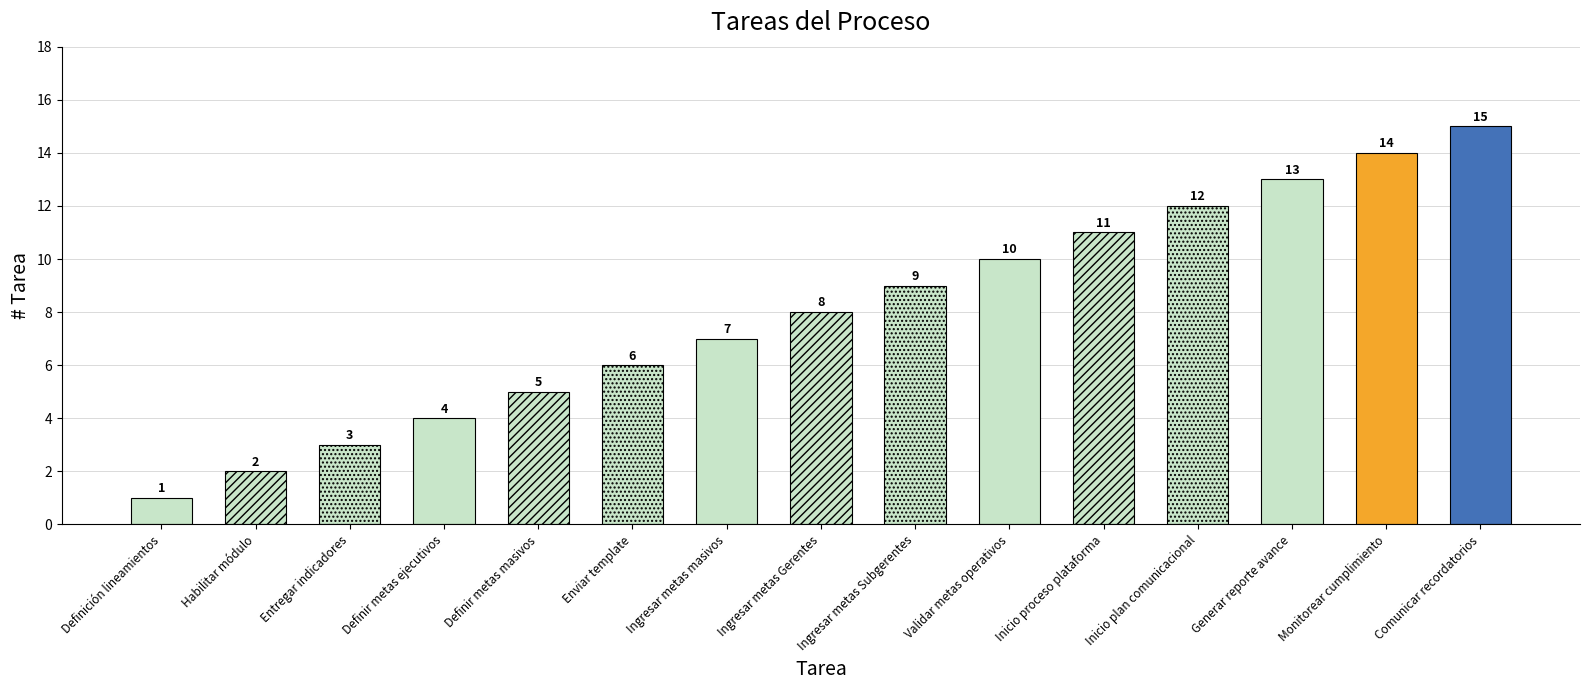

How many values are below 8?

7